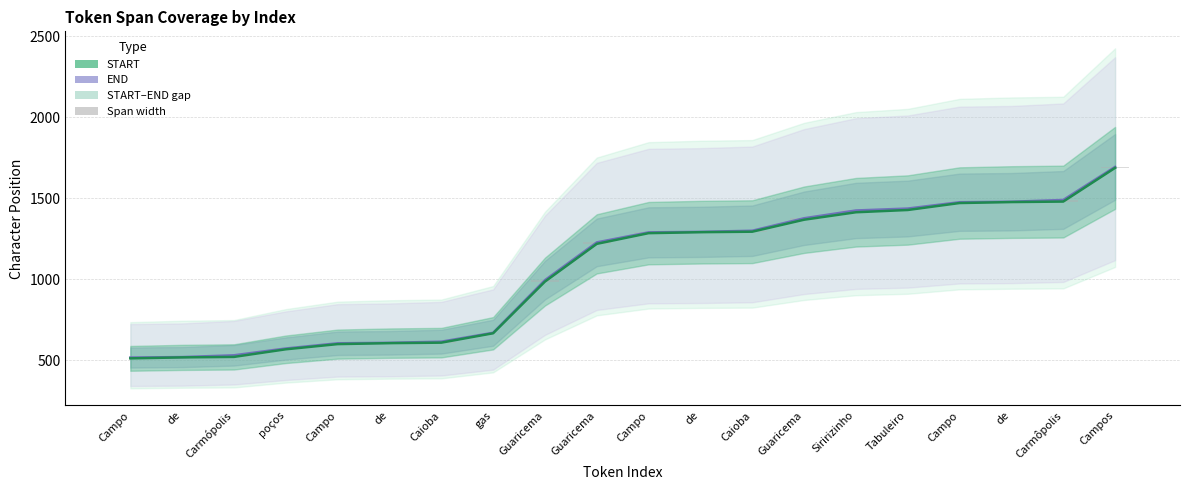

The value of START at gas is 666. True or false?

True